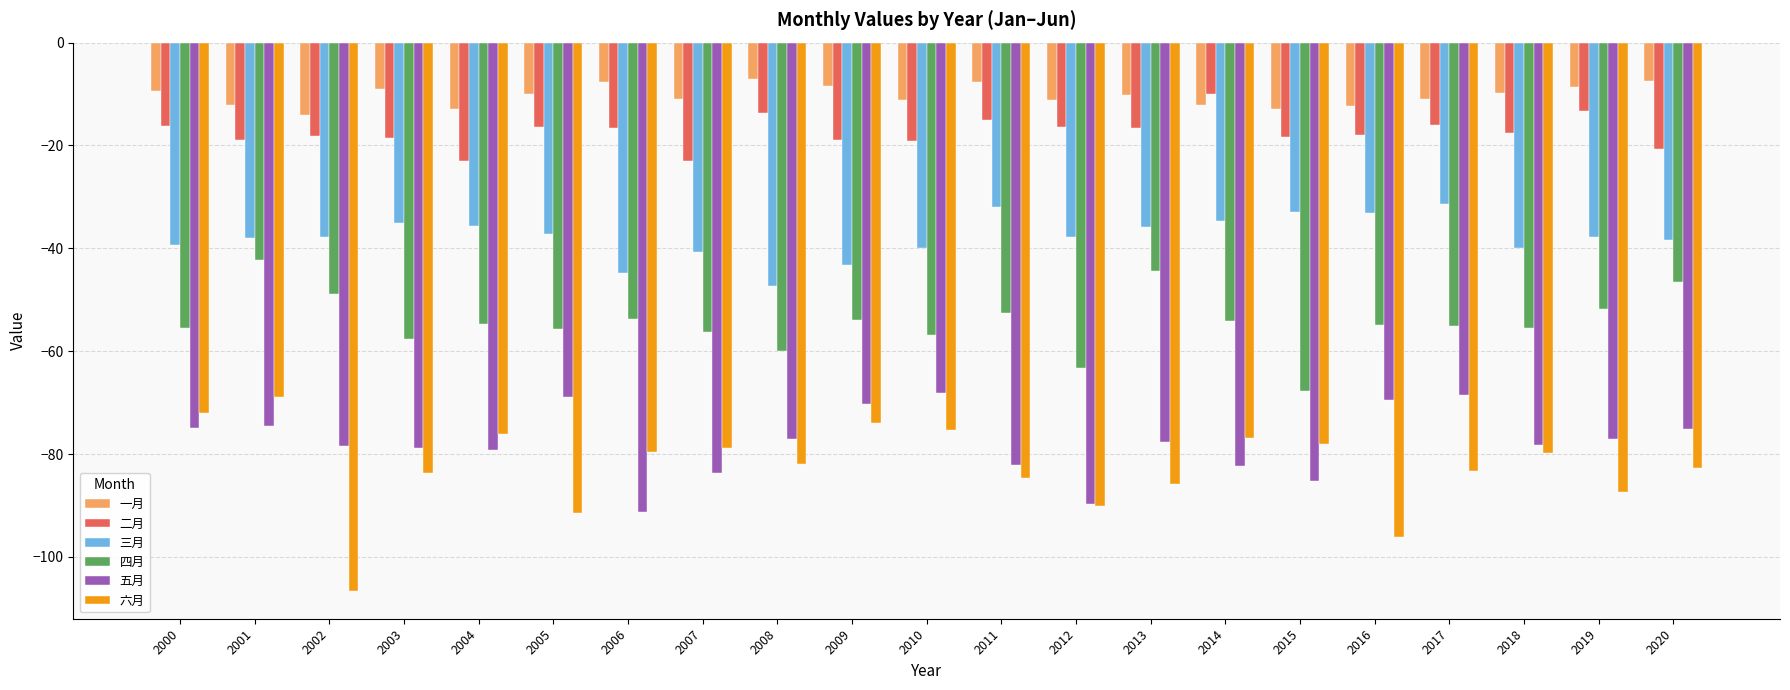

Is it true that 三月 equals -8.1 at 2001?

False